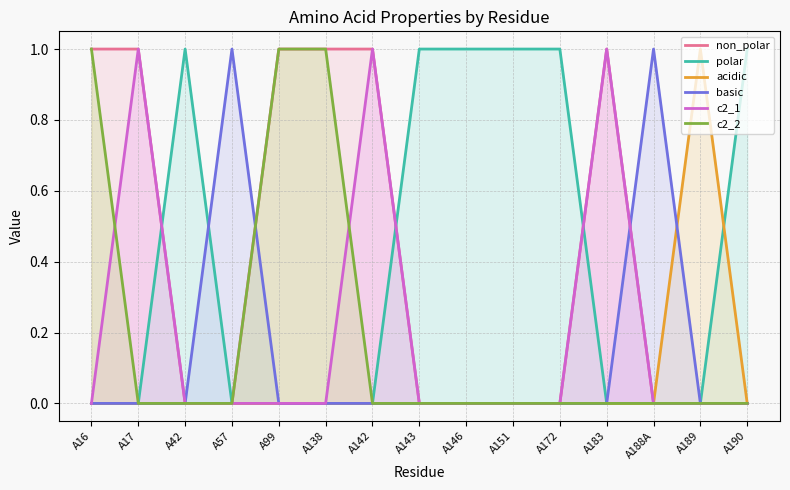

List the labels in order of basic value, smallest first.

A16, A17, A42, A99, A138, A142, A143, A146, A151, A172, A183, A189, A190, A57, A188A